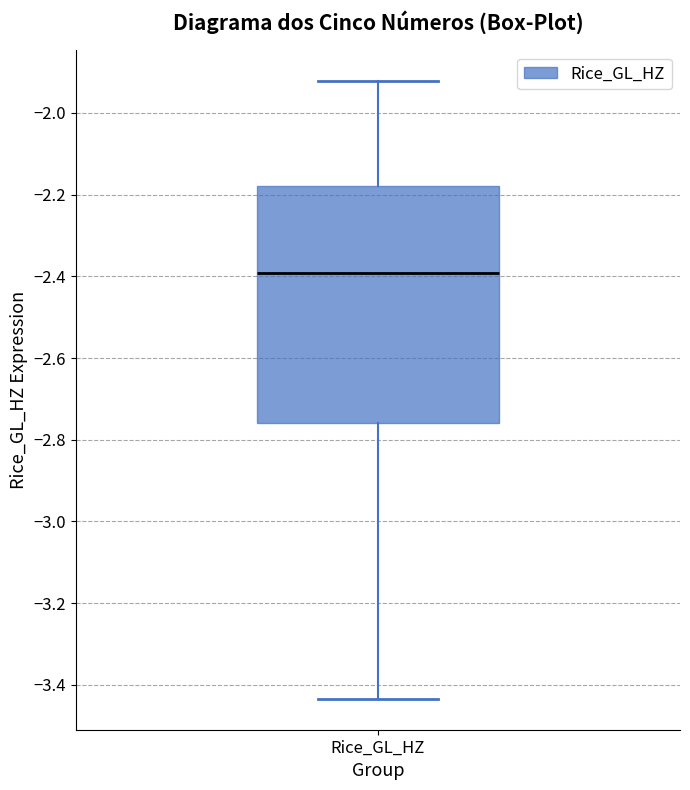

Transcribe this box plot: give where the median line is, the range the box spans, and where the two whiskers end, as read against the y-axis. The values are not printed on the chart, so give them approximately, as read against the axis.

median -2.40, box -2.76 to -2.18, whiskers -3.44 to -1.92